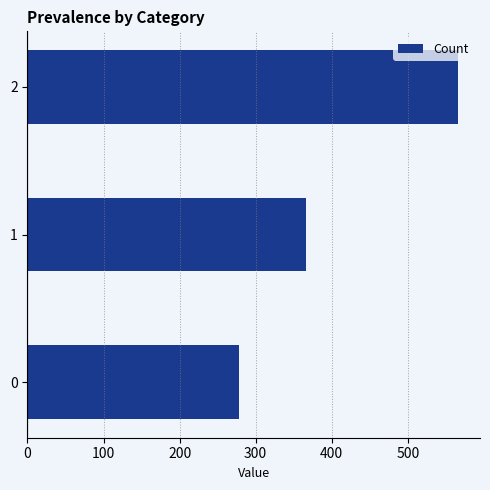

How many data points does each series have?

3